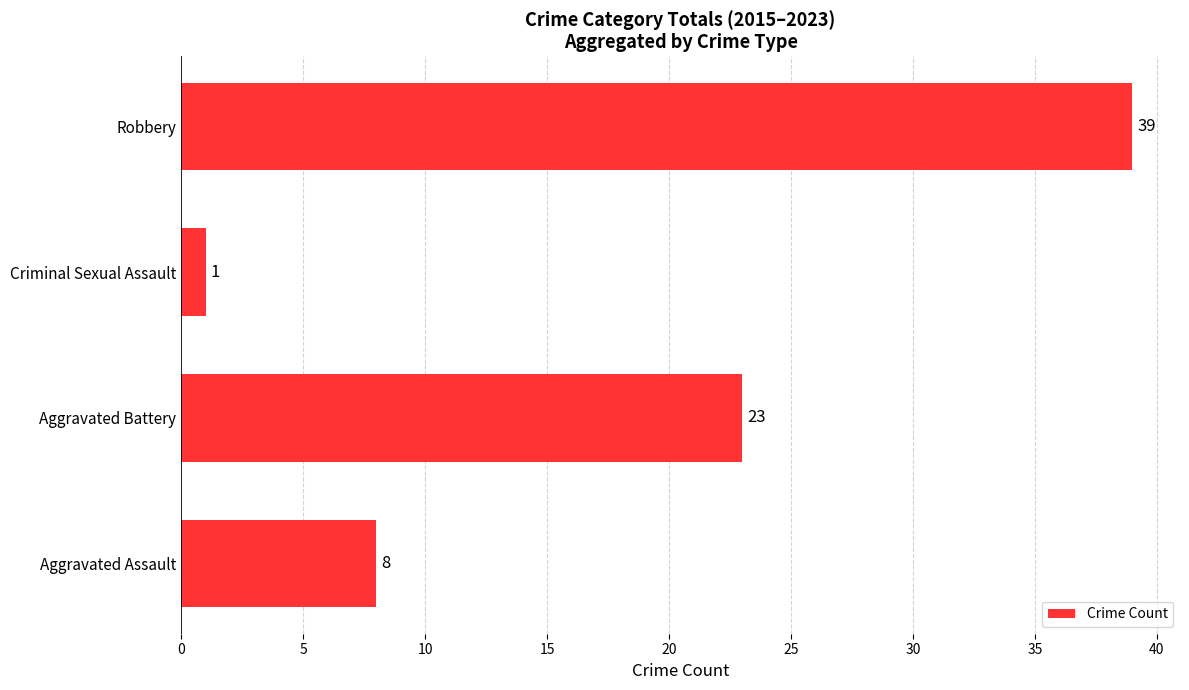

Reading top to bottom, extract all data points from this chart.

Robbery=39	Criminal Sexual Assault=1	Aggravated Battery=23	Aggravated Assault=8